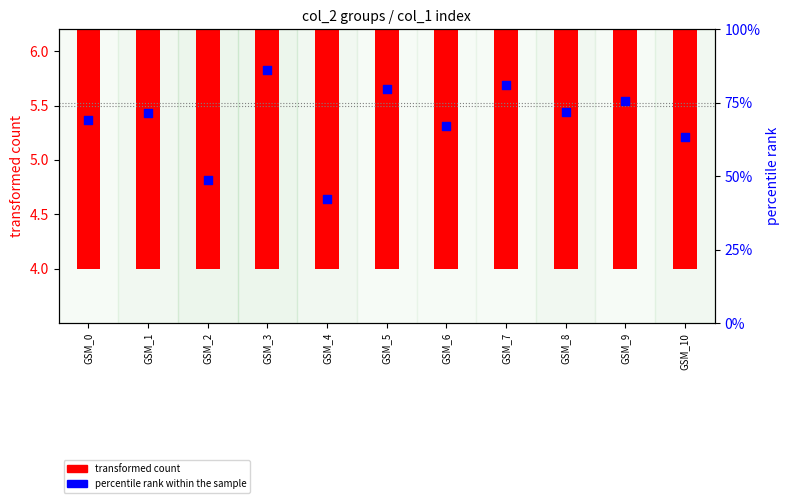

What are all the series names shown in the legend?

transformed count, percentile rank within the sample